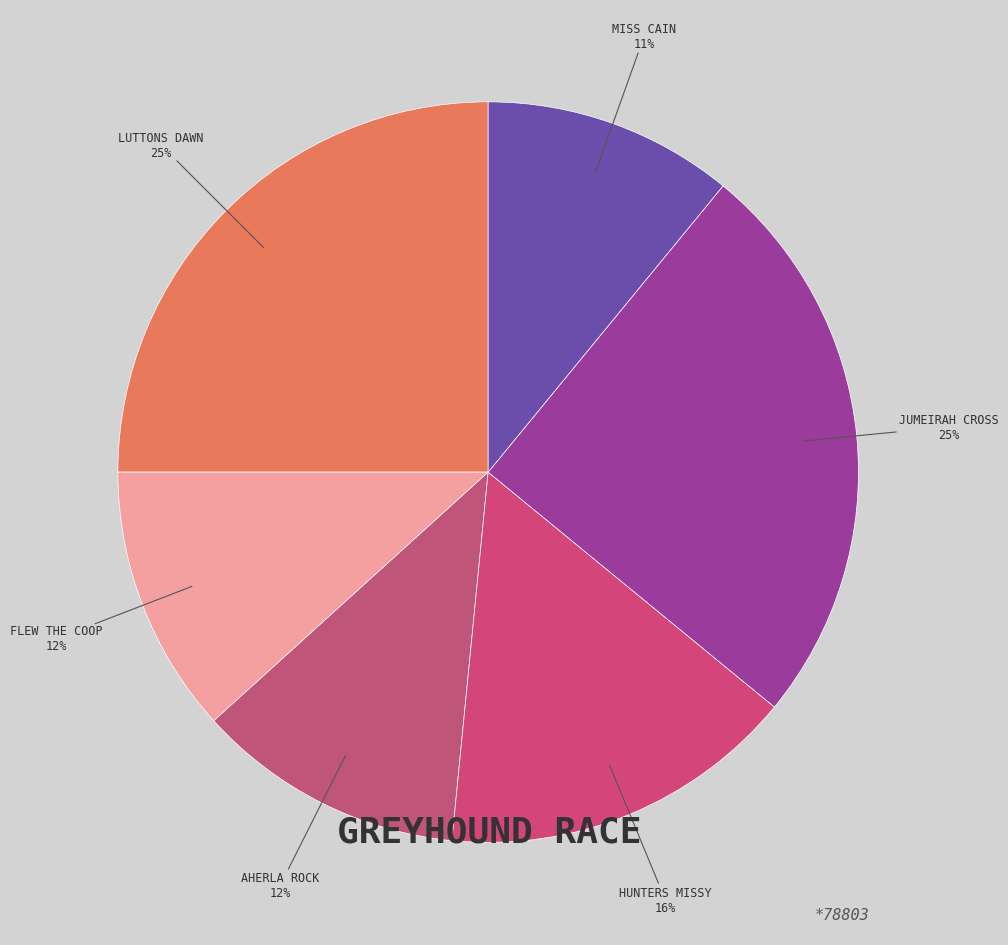

Is the sum of AHERLA ROCK and LUTTONS DAWN greater than half?

No